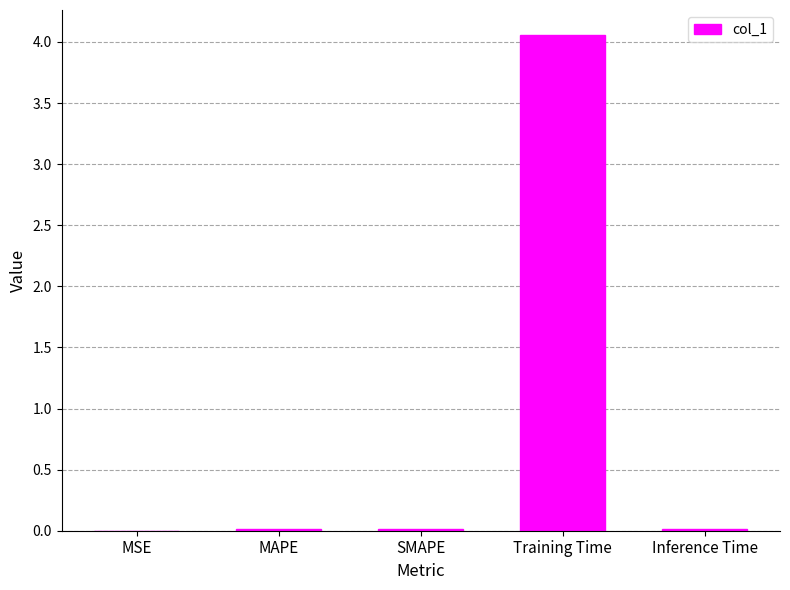

What is the average value?

0.8